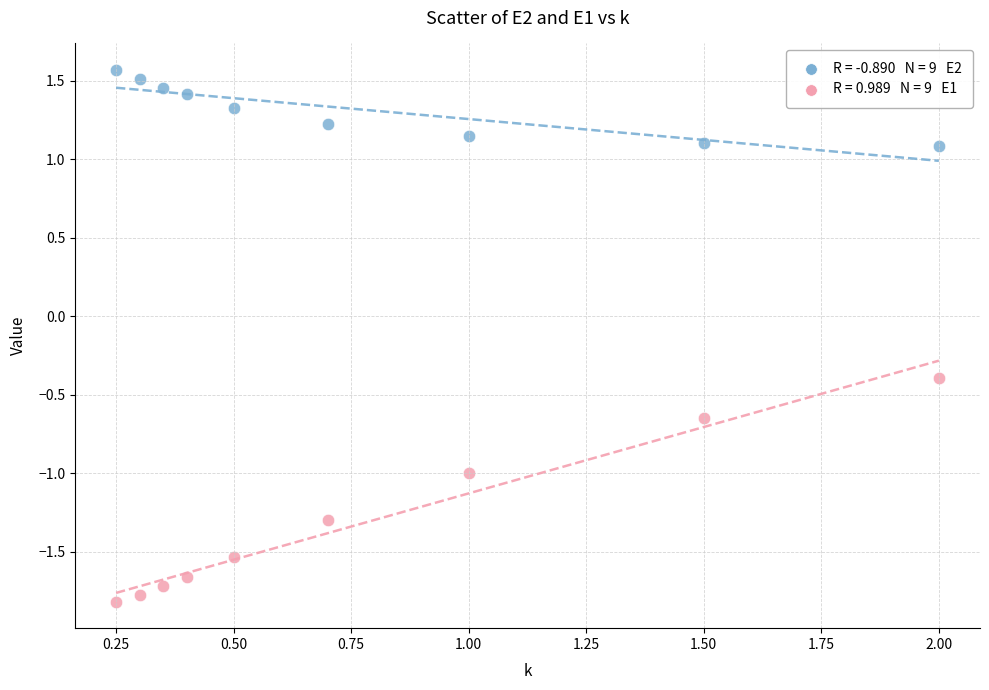

Across all series, what Y value is closest to 0?

-0.4